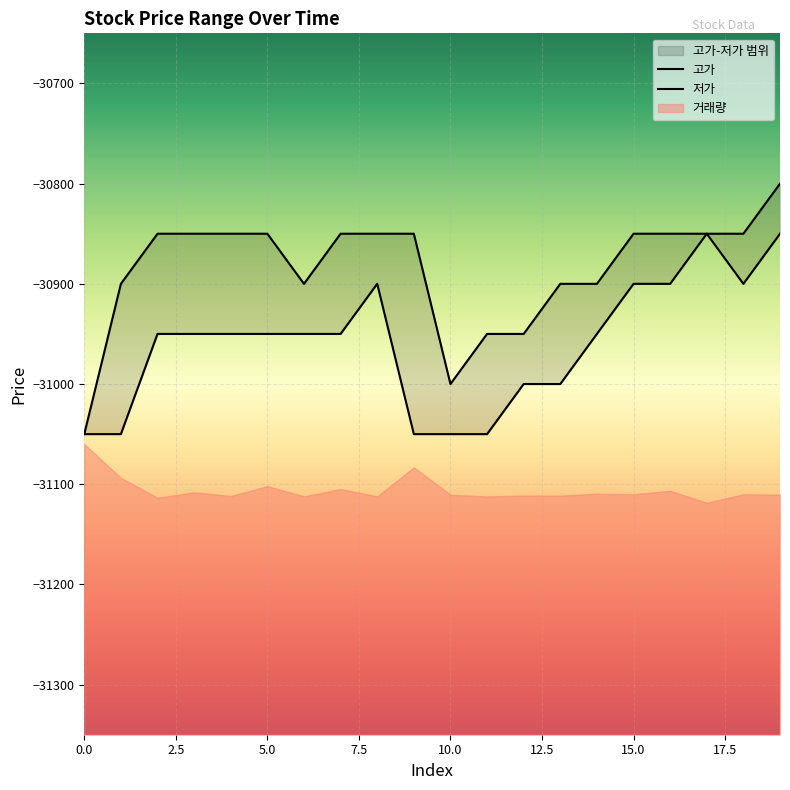

What is the difference between the second highest and minimum values in the 고가 series?

200